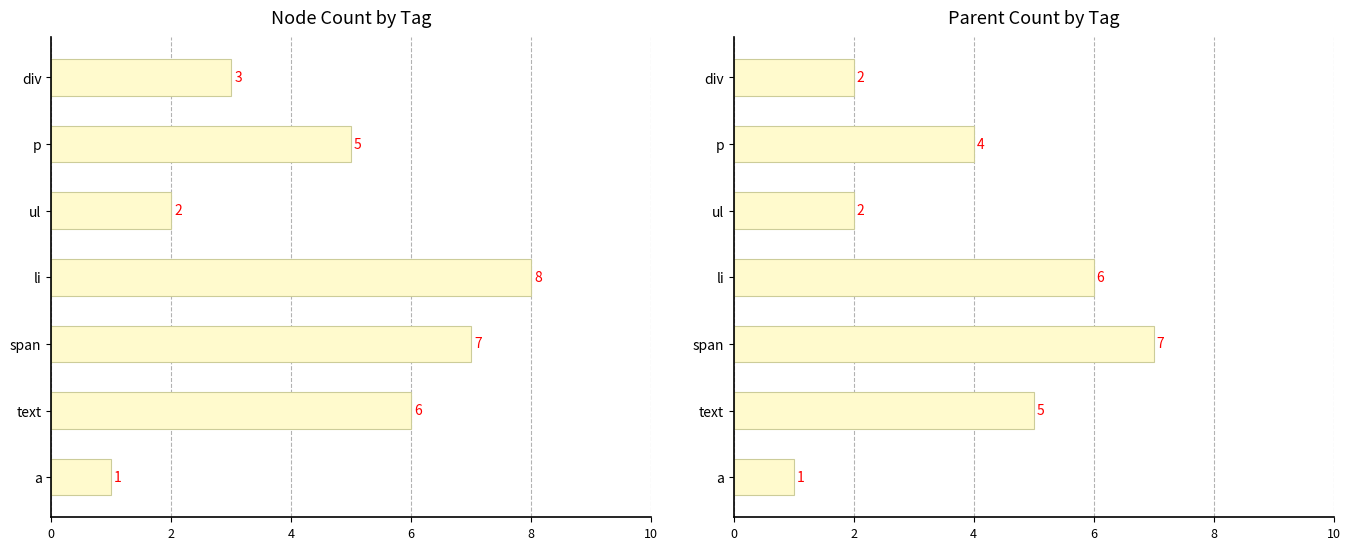

Reading left to right, extract all data points from this chart.

Node Count by Tag: 3	5	2	8	7	6	1
Parent Count by Tag: 2	4	2	6	7	5	1